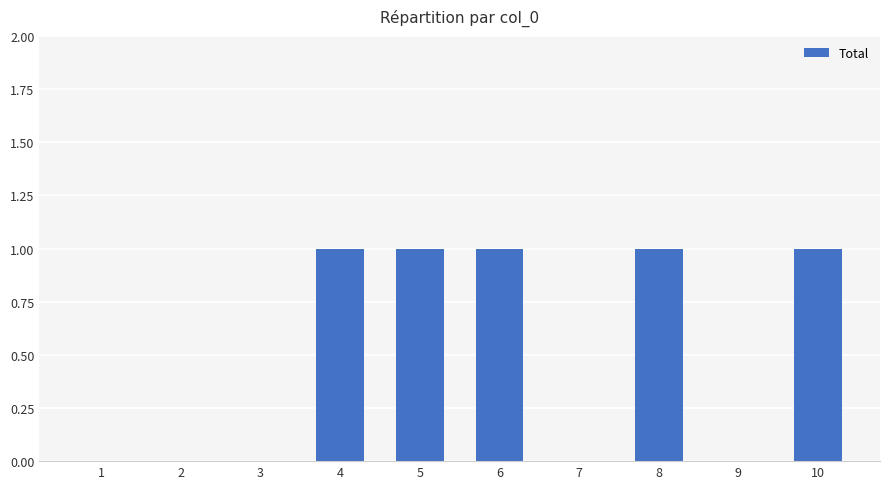

True or false: the data shows 0 at 9.

True